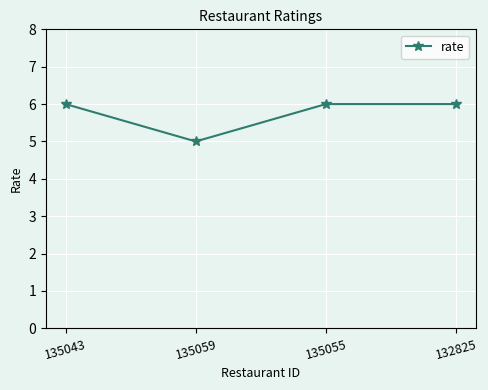

At which category does the chart reach its minimum across all series?

135059